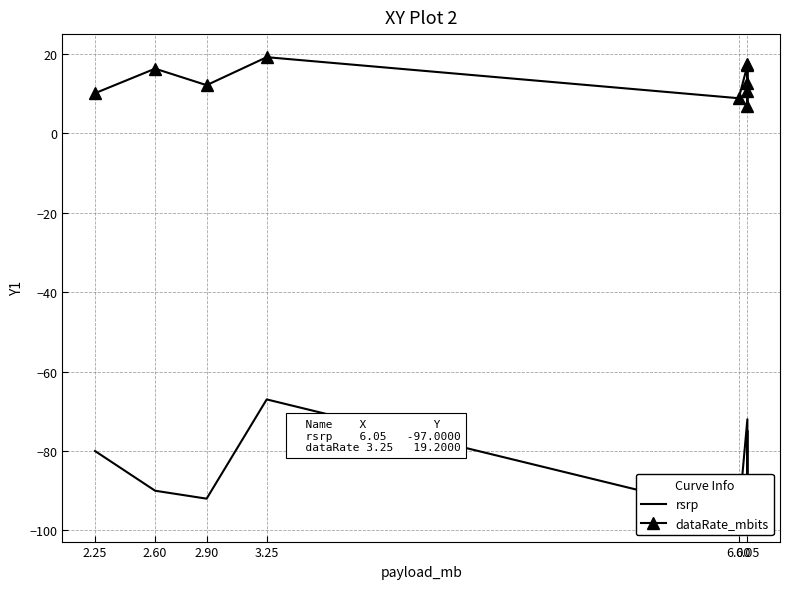

How many interior local valleys does the dataRate_mbits series have?

3